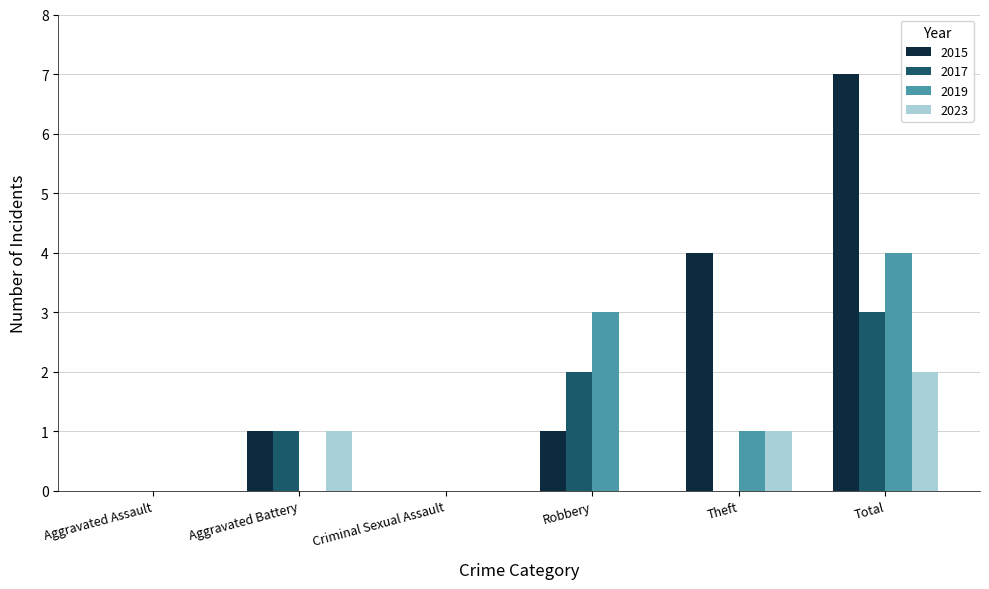

At which category is the sum across all series the highest?

Total